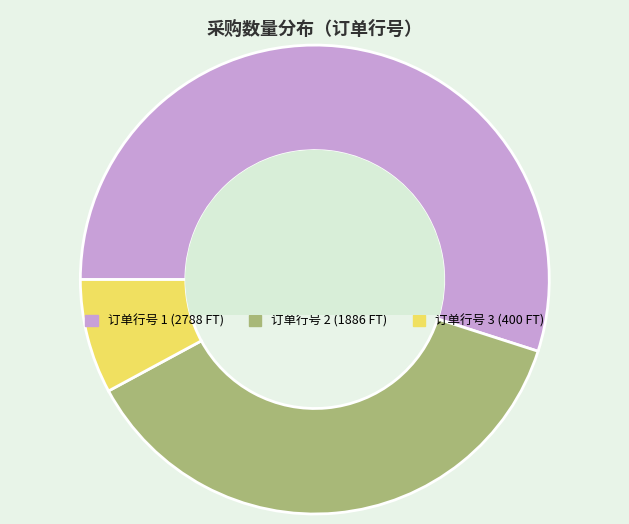

Is there any slice that represents more than half of the pie?

Yes